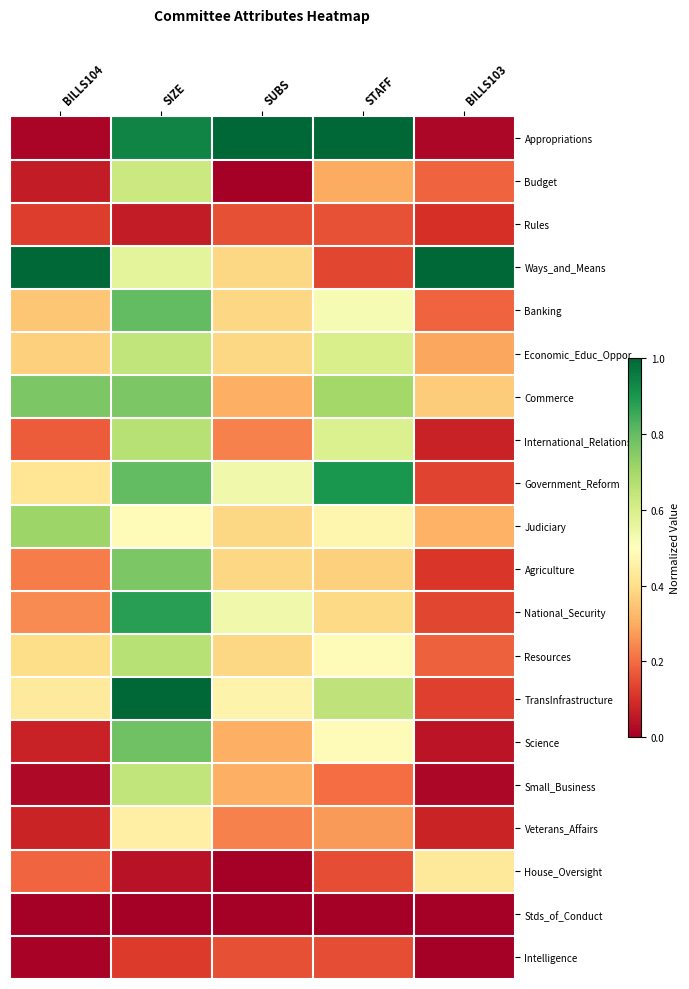

Which has a higher value, SIZE or SUBS?

SUBS